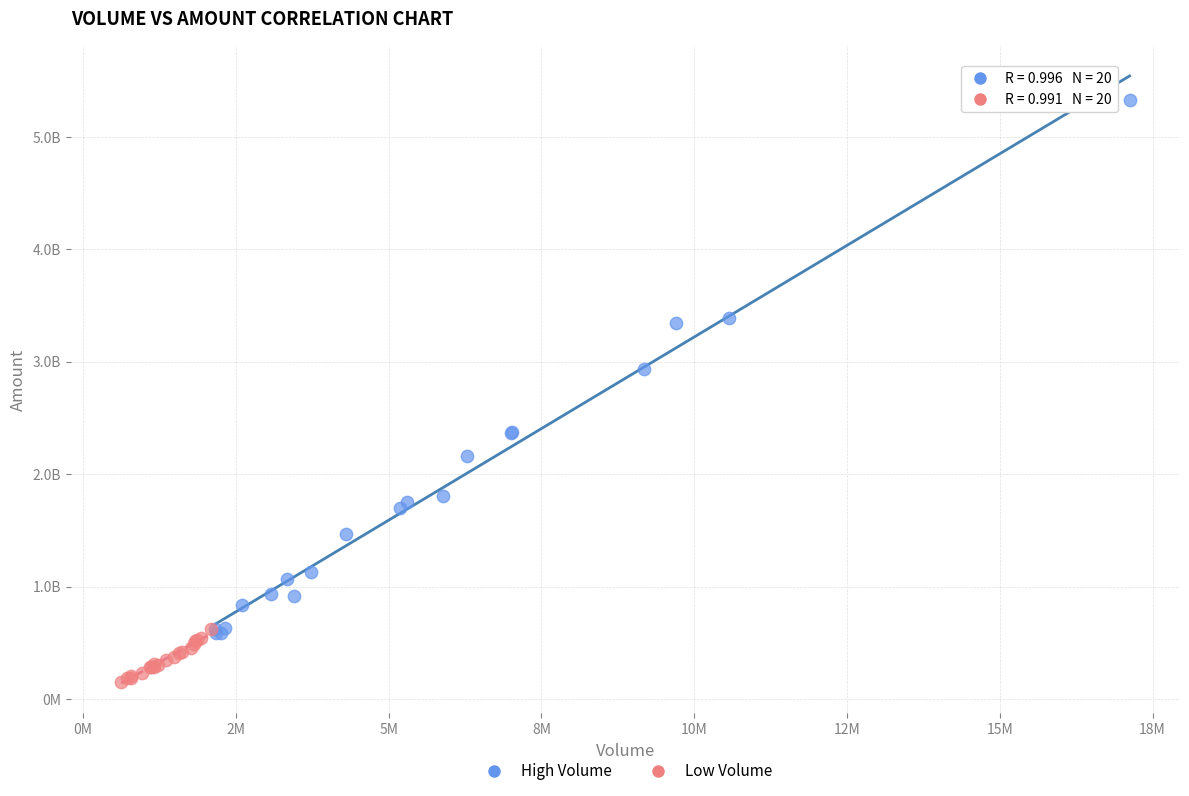

What are all the series names shown in the legend?

High Volume, Low Volume